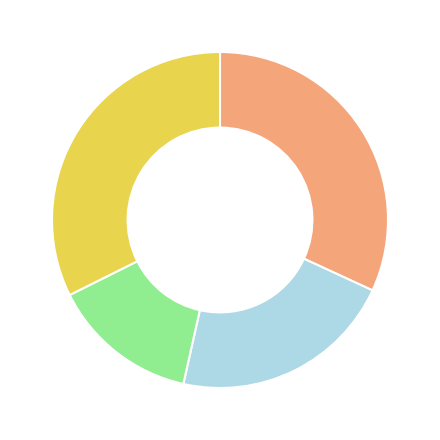

Is there any slice that represents more than half of the pie?

No